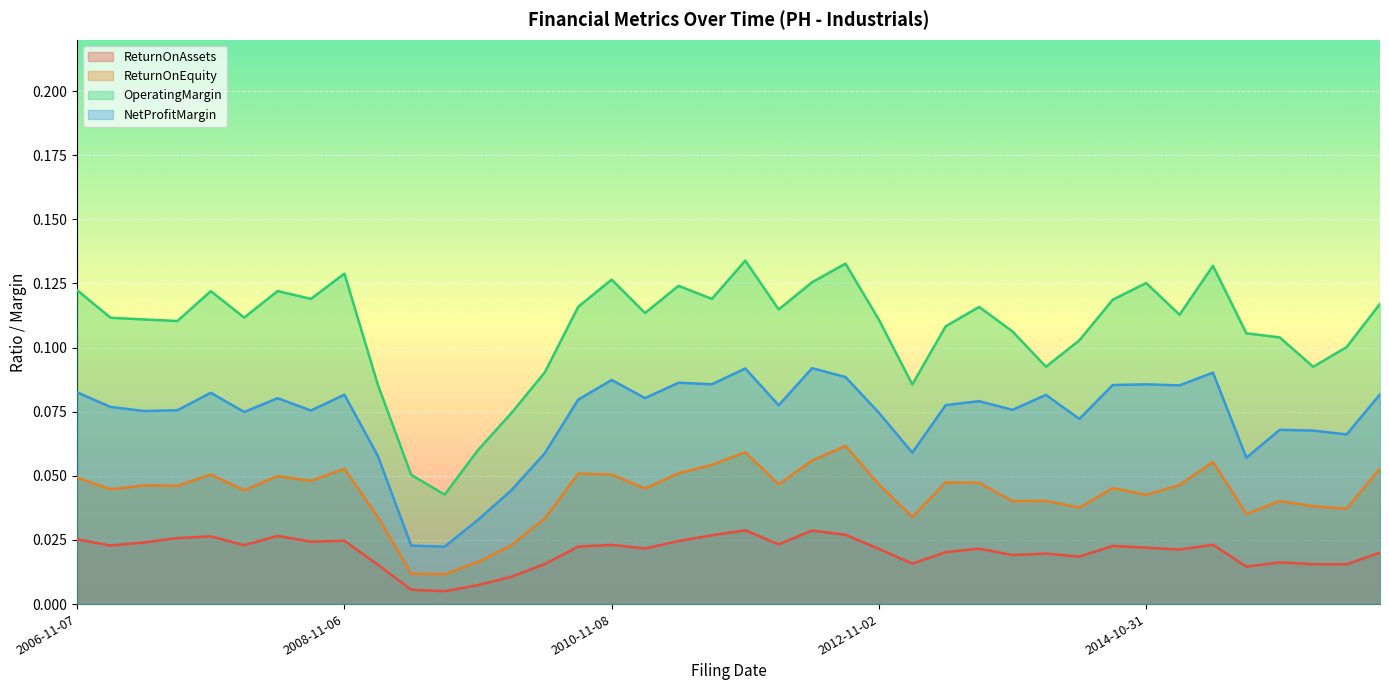

What is the difference between the highest and lowest values at 2008-08-28?

0.1